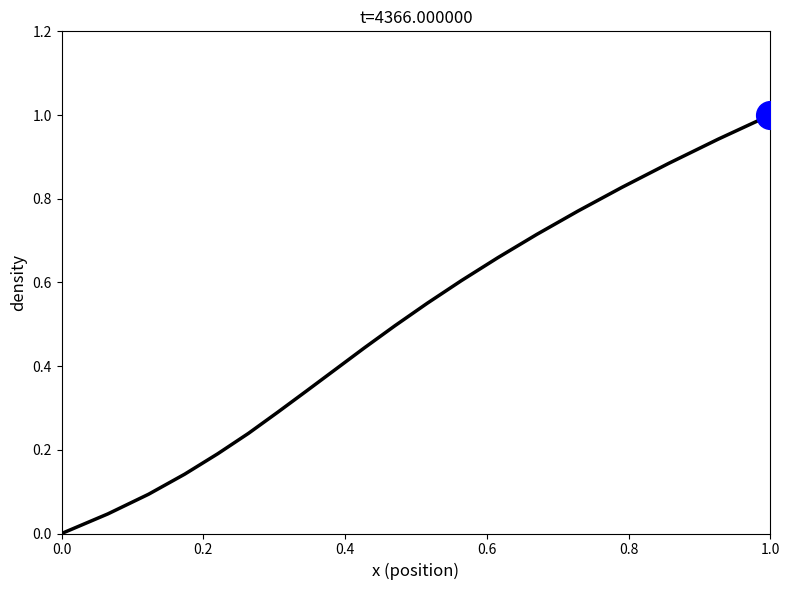

What is the maximum value shown in the chart?

1.0